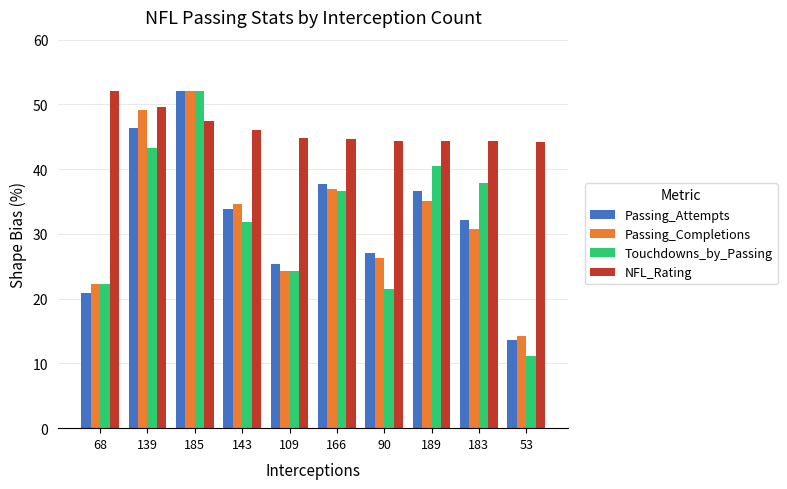

How many values in the Touchdowns_by_Passing series exceed 36?

5